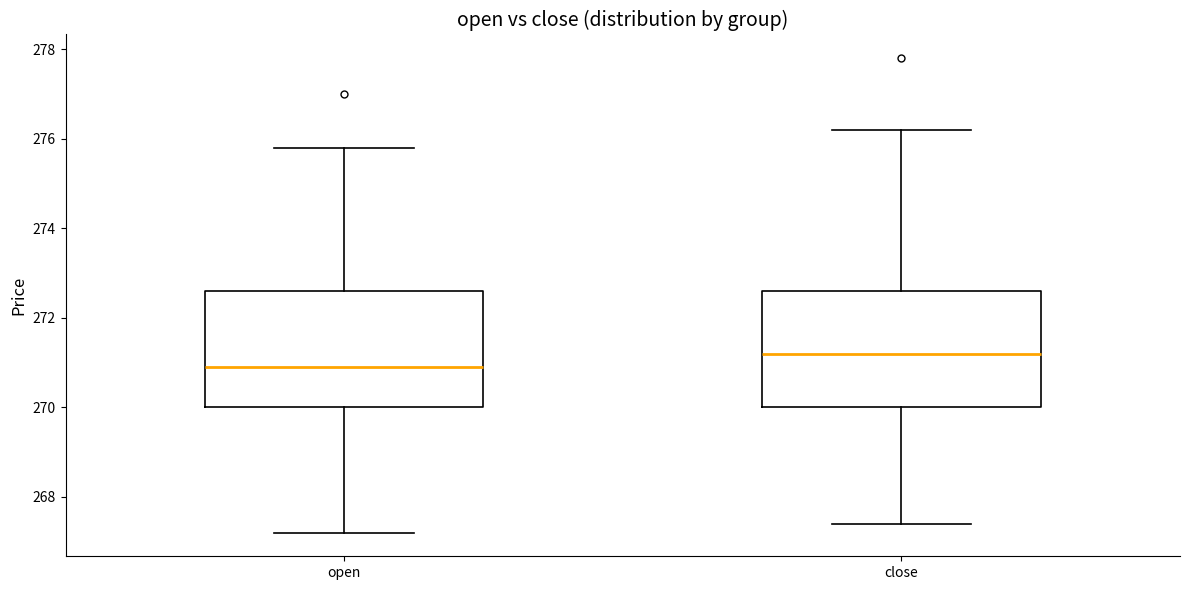

Reading left to right, transcribe this box plot: for each box, give where its median line is, the range the box spans, and where its two whiskers end, as read against the y-axis. The values are not printed on the chart, so give them approximately, as read against the axis.

open: median 271.0, box 270.0 to 272.6, whiskers 267.2 to 275.8
close: median 271.2, box 270.0 to 272.6, whiskers 267.4 to 276.2